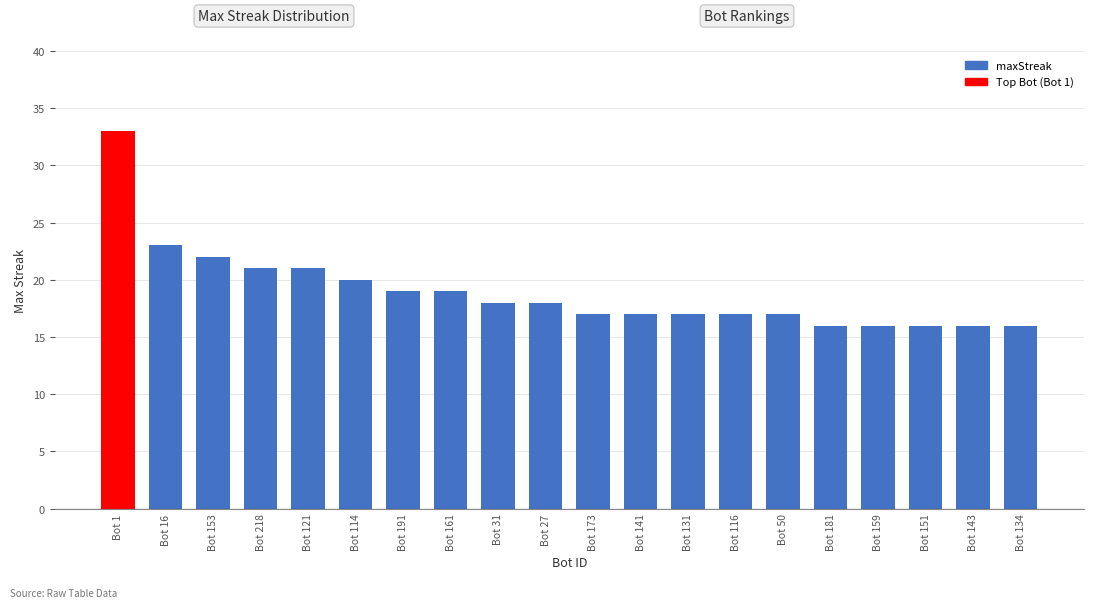

Between Bot 116 and Bot 159, which is larger?

Bot 116